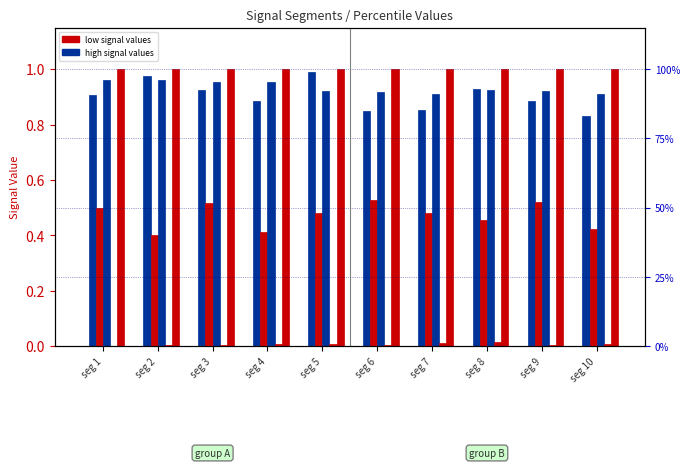

What is the sum of all Signal_Value_64 values?

4.7